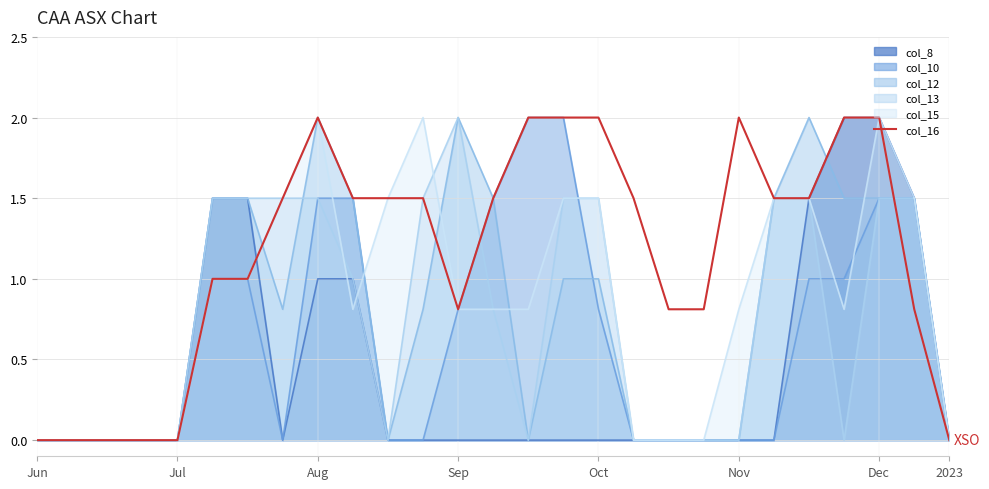

What is the maximum value shown in the chart?

2.0